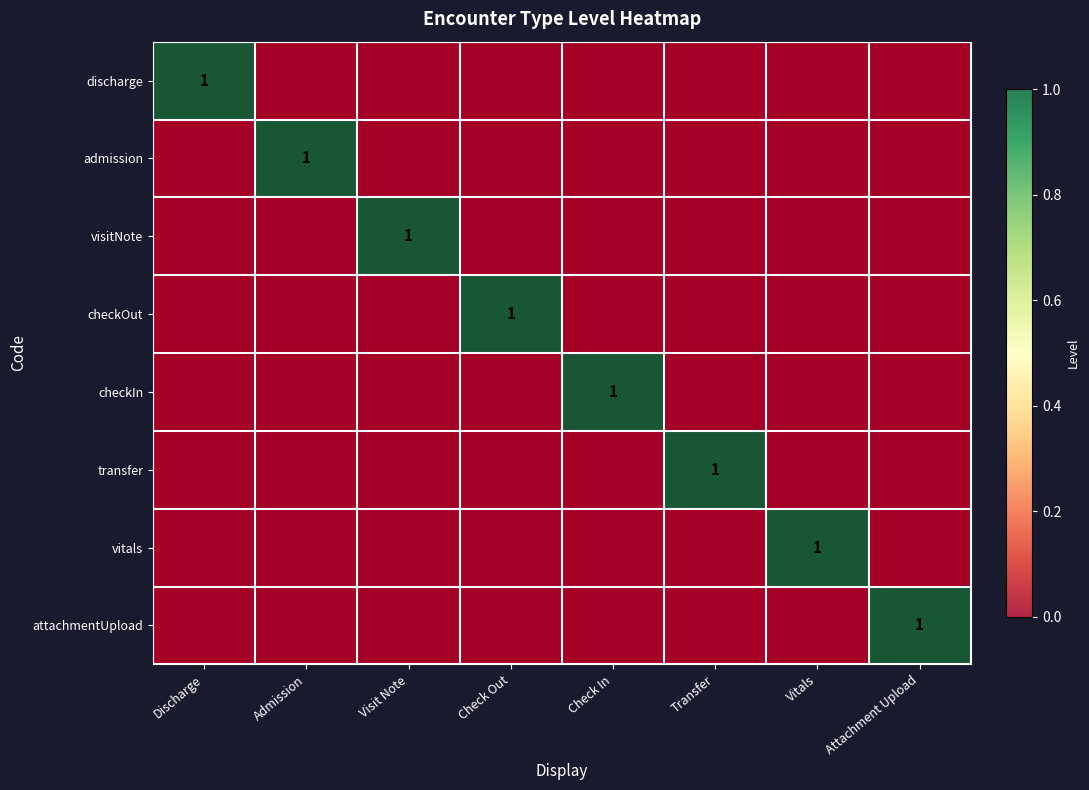

What is the sum of all discharge values?

1